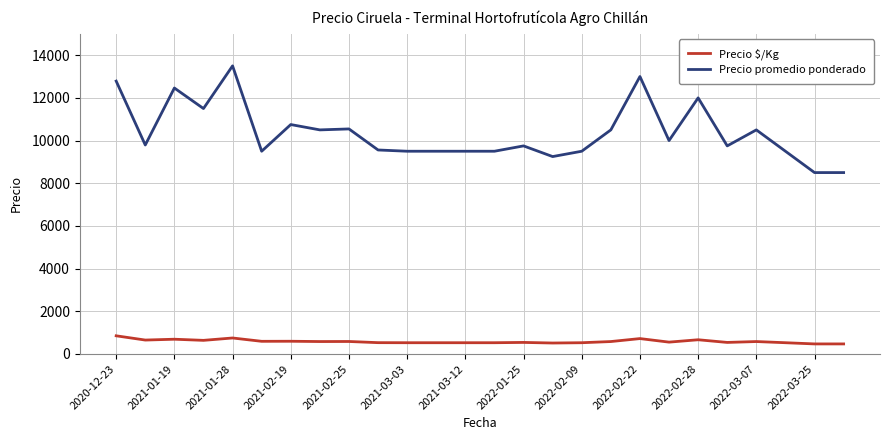

What is the minimum value for Precio $/Kg?

472